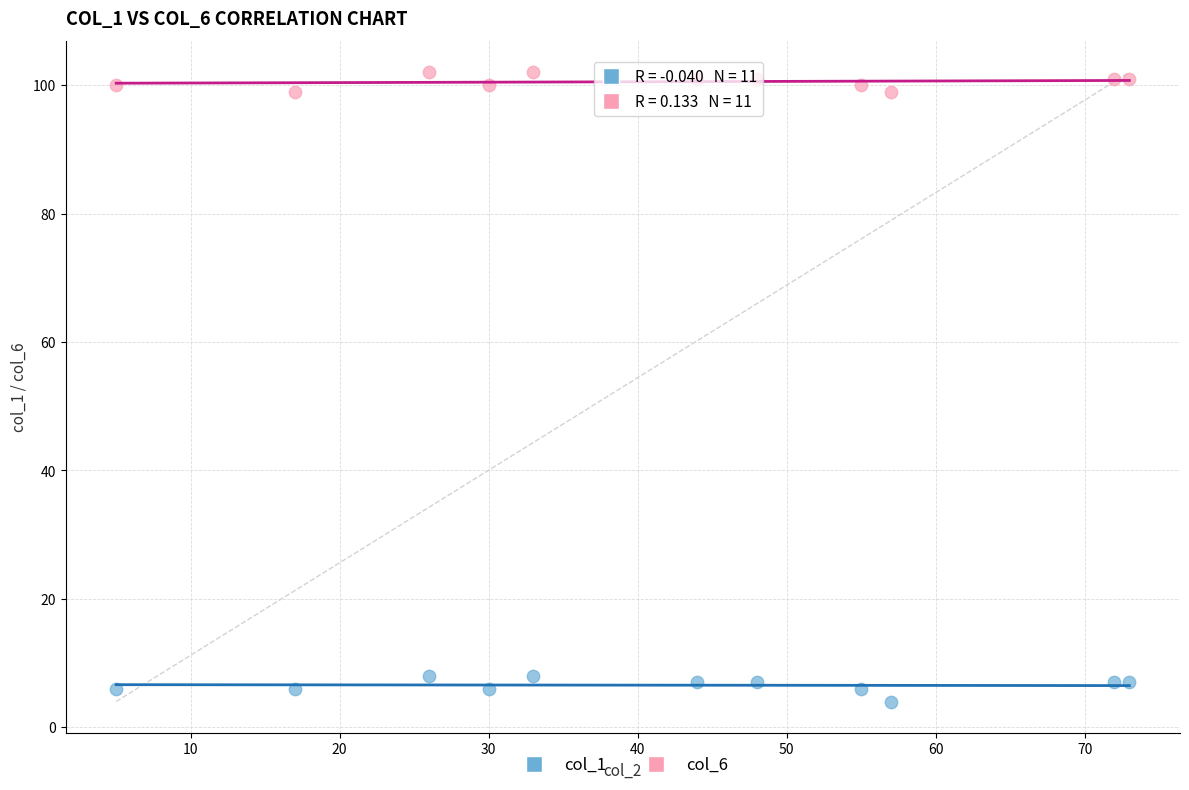

Which series has the widest spread of Y values?

col_1